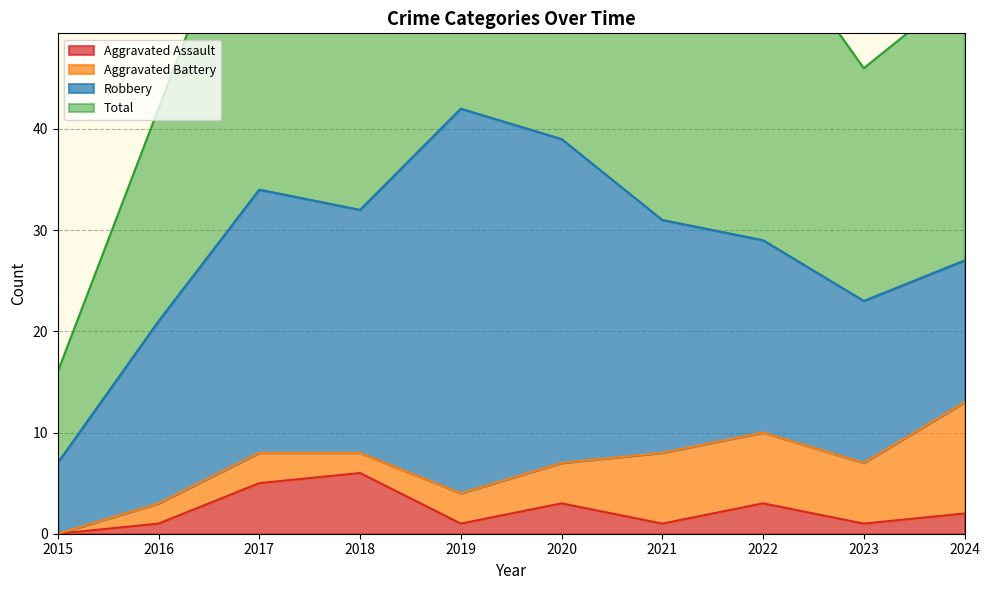

How many data points in Total are less than 63?

5